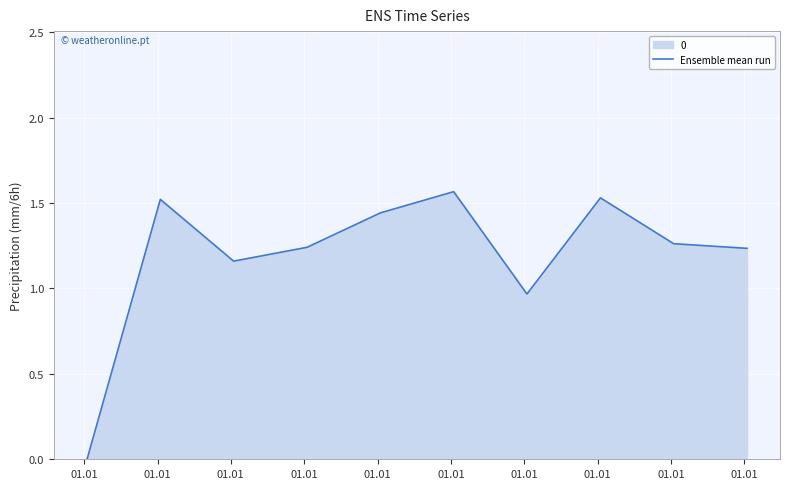

How many interior local peaks (higher than both neighbors) does the data have?

3